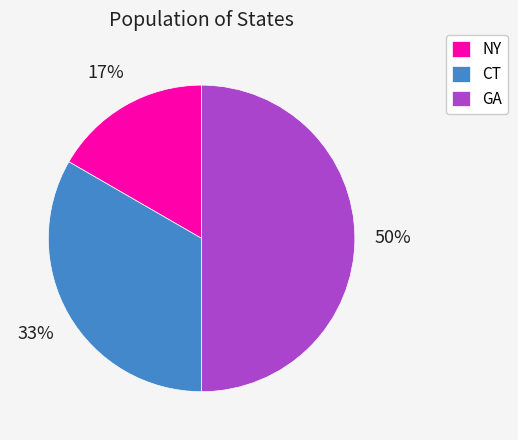

The CT slice represents 19% of the pie. True or false?

False